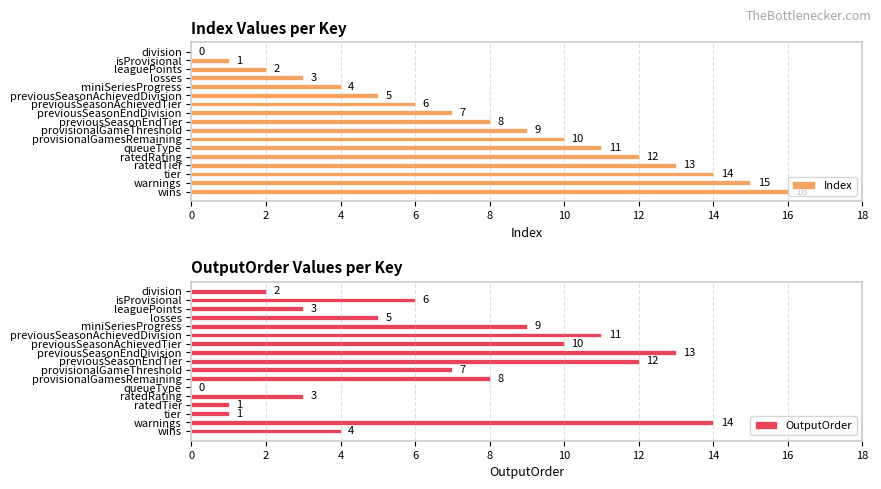

How many data points does each series have?

17